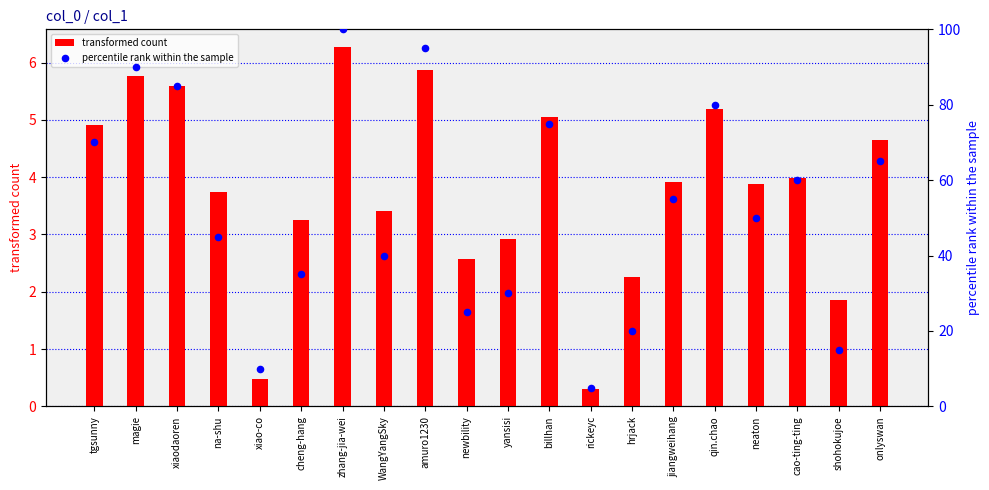

Which series reaches the maximum Y coordinate?

percentile rank within the sample